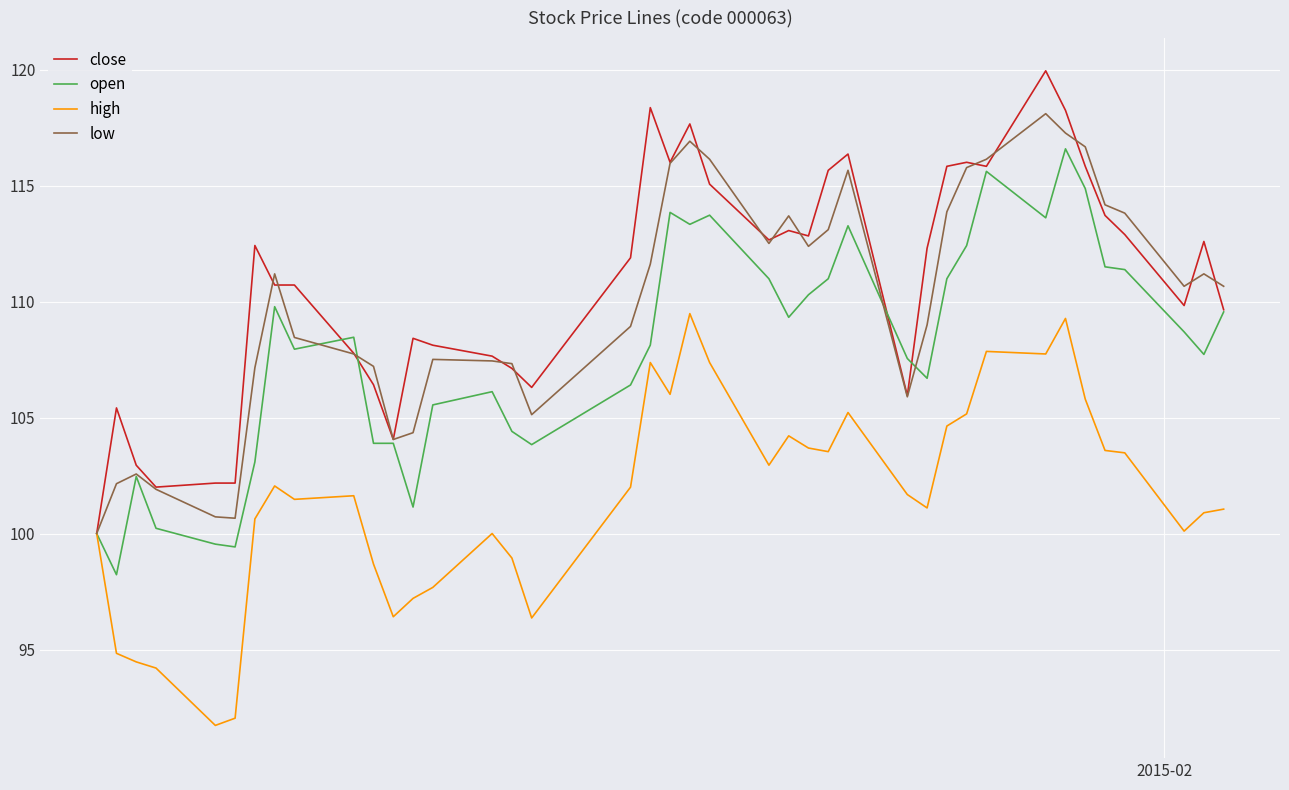

Count the number of categories in the chart.

40